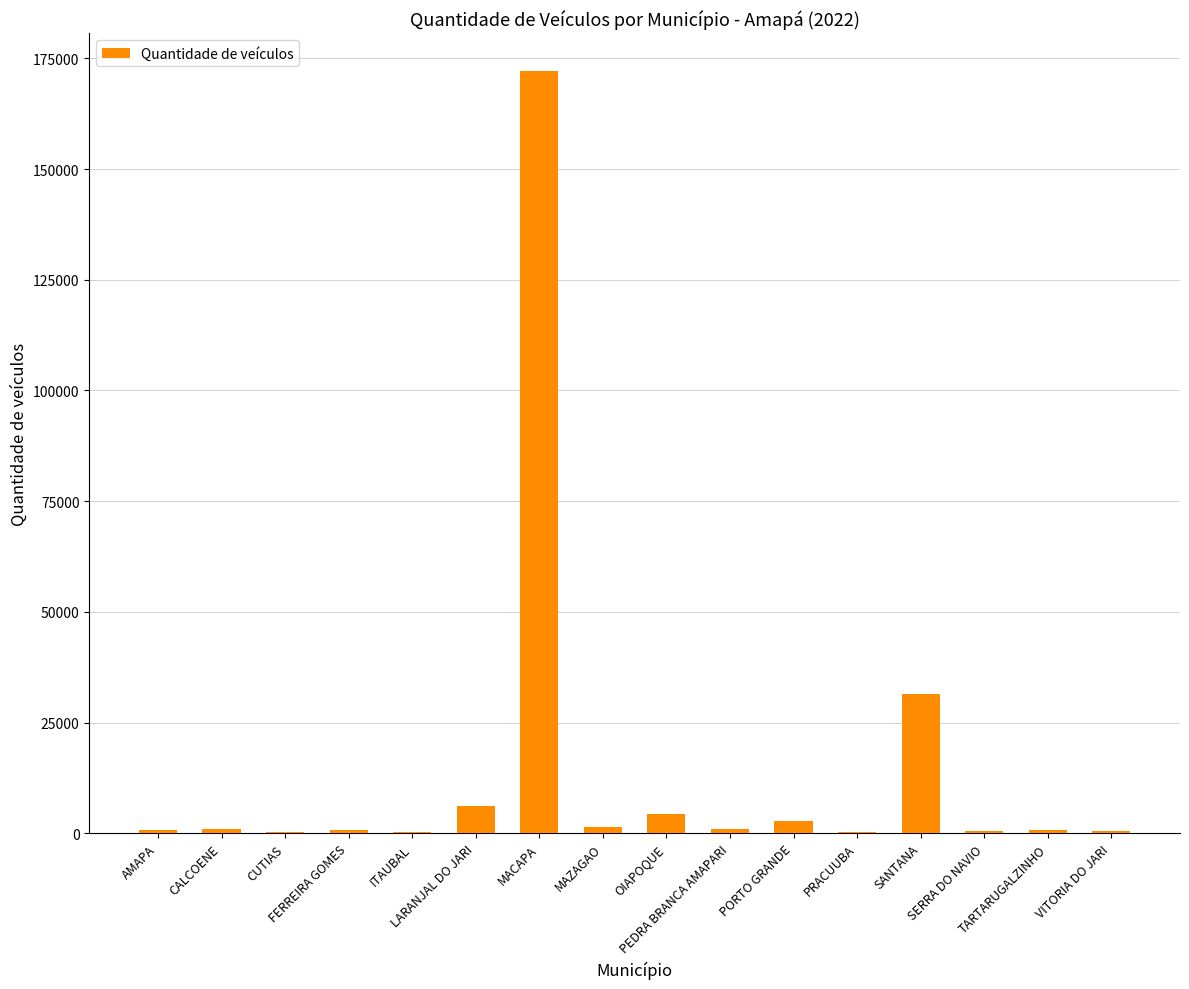

At which label is the value closest to 86127?

SANTANA